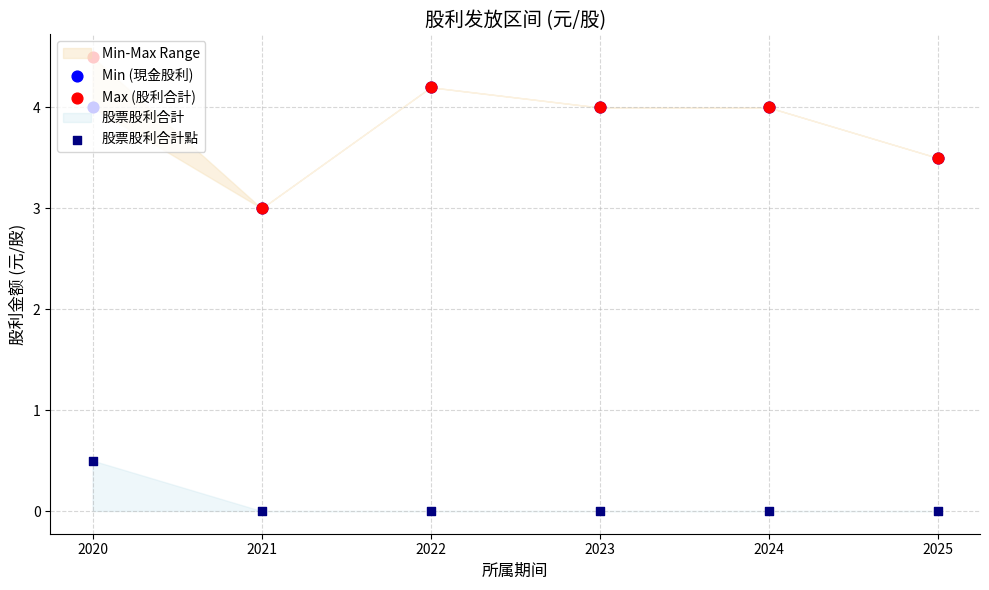

Which series has the largest Y range (max minus min)?

Max (股利合計)